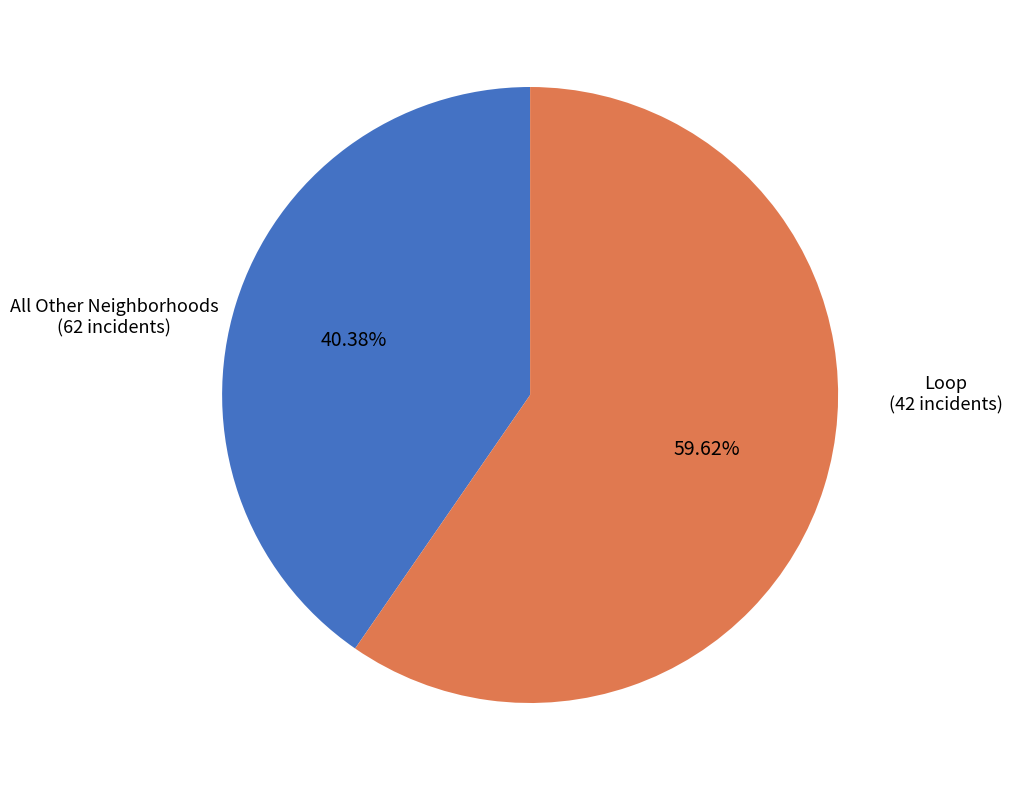

Approximately how many times larger is the value at Loop compared to All Other Neighborhoods?

0.7